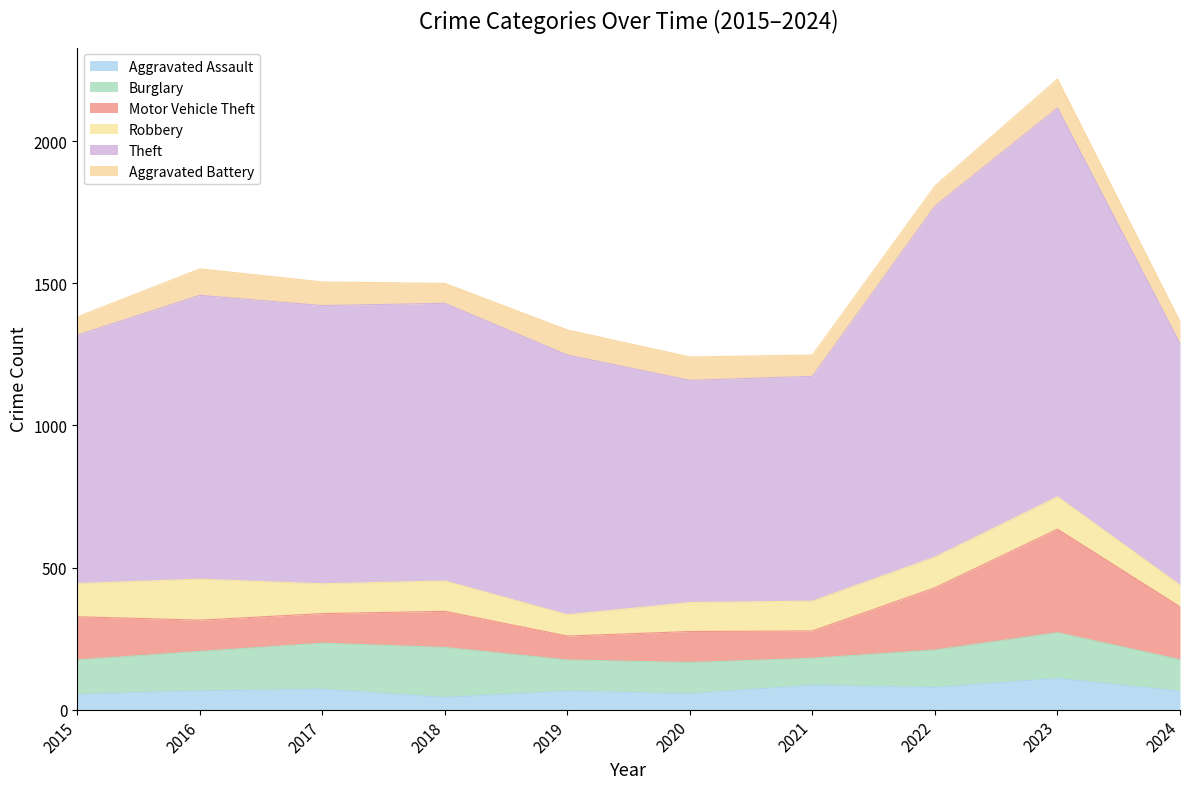

Reading left to right, transcribe all the data shown in this chart.

Aggravated Assault: 54	66	72	43	65	56	86	78	110	65
Burglary: 121	139	162	176	110	110	95	132	161	111
Motor Vehicle Theft: 152	110	104	127	84	109	96	219	364	186
Robbery: 117	144	105	107	75	102	105	108	114	76
Theft: 874	999	979	977	914	782	791	1235	1368	850
Aggravated Battery: 64	93	83	70	88	82	75	71	102	77